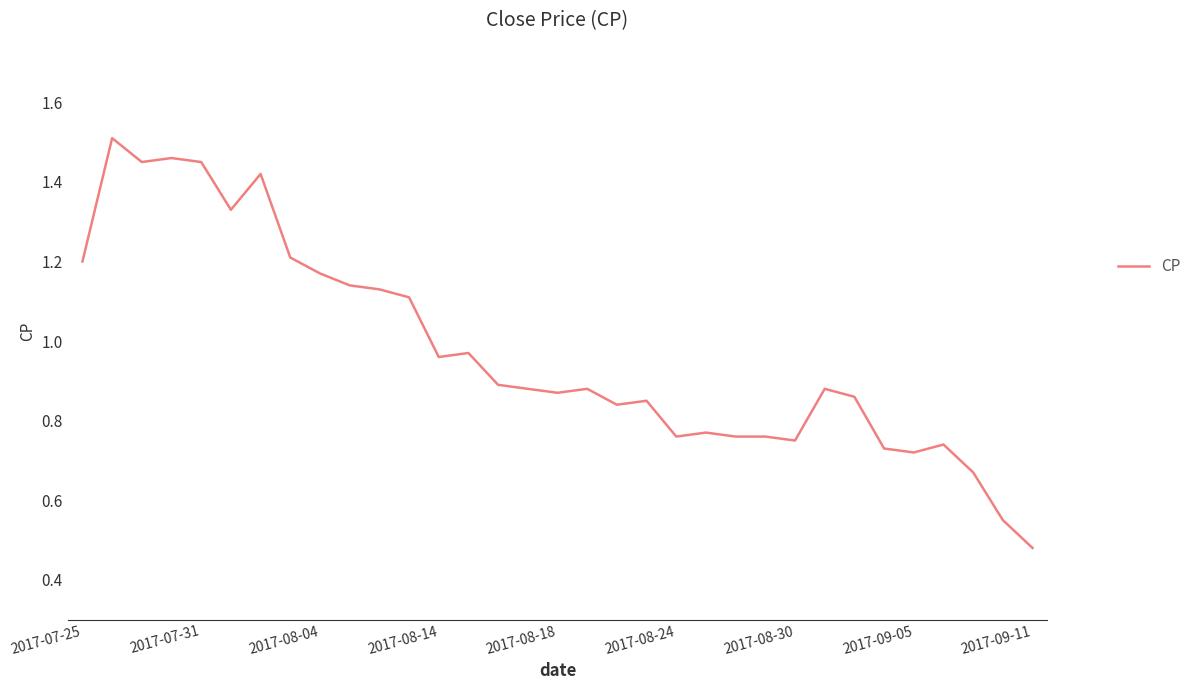

Does the chart have visible grid lines?

No